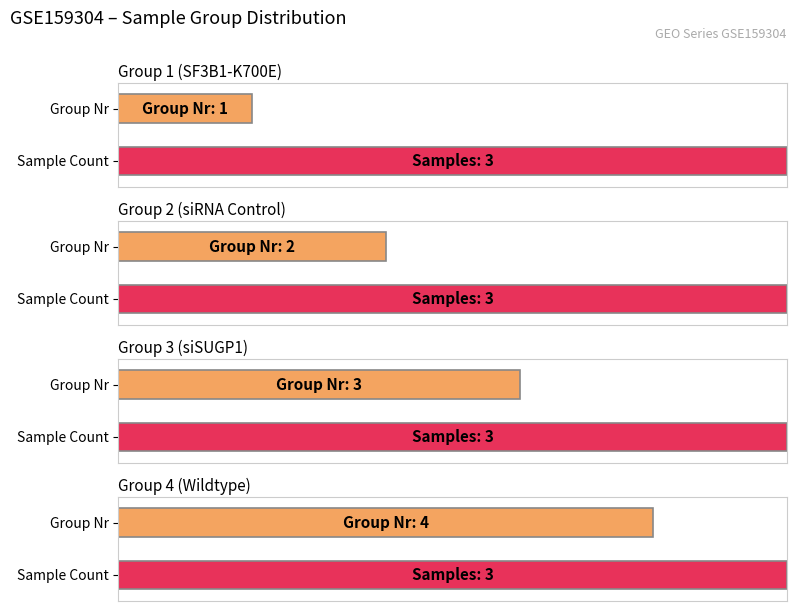

Does the chart contain stacked bars?

No